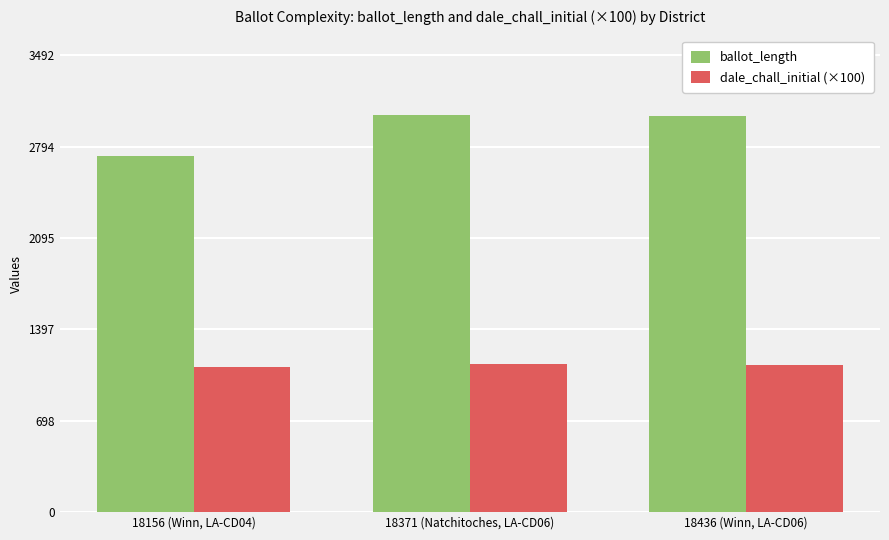

What is the sum of all dale_chall_initial (×100) values?

3366.9